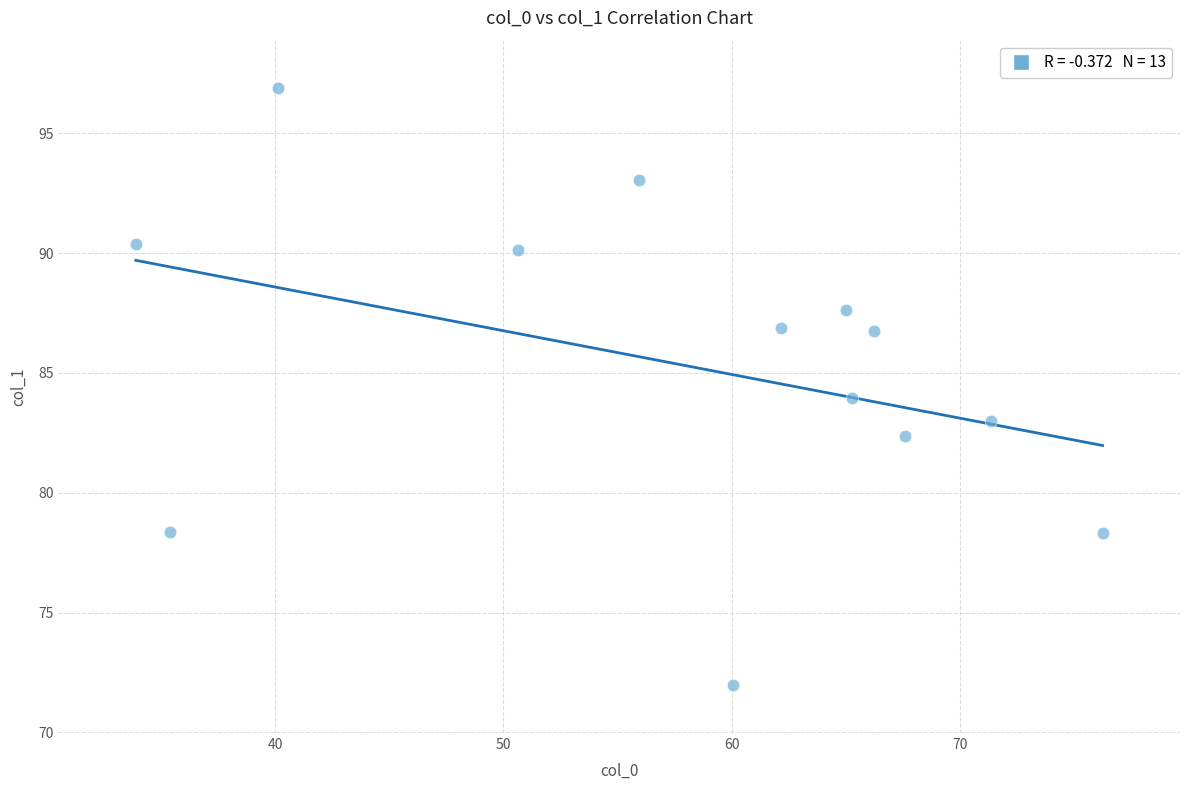

What is the range of X values (max minus min)?

42.4